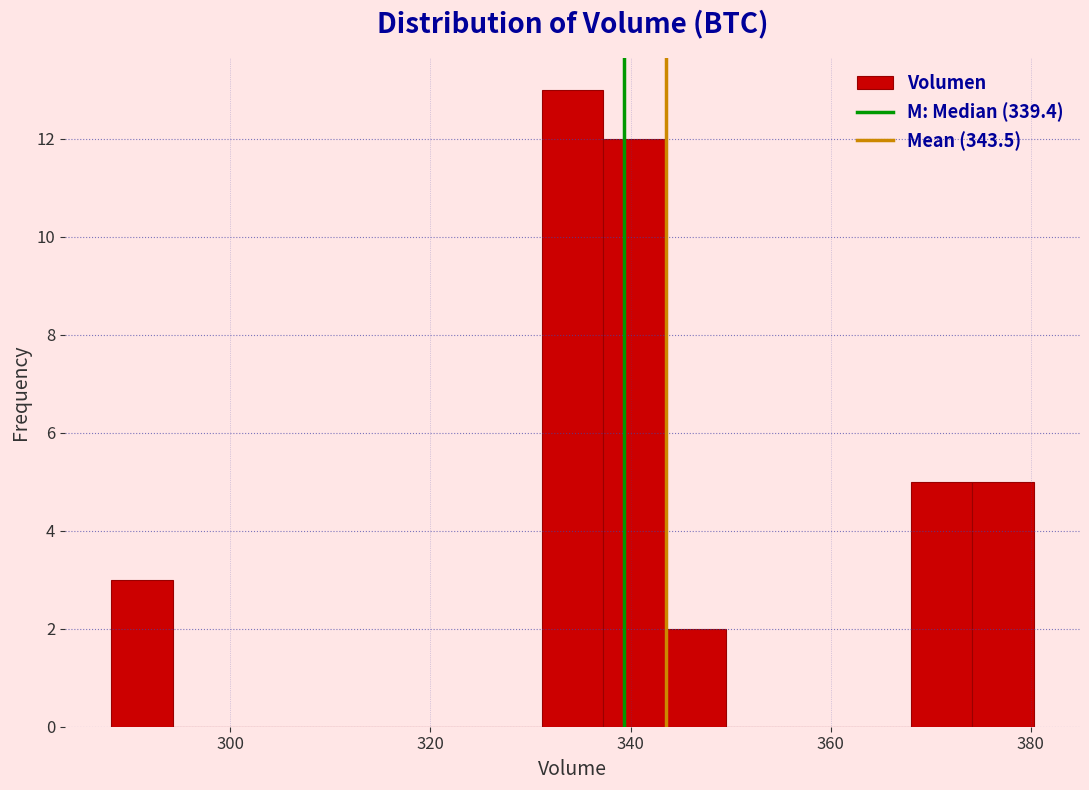

Read against the x-axis, roughly where is the centre of the tallest bar?

334